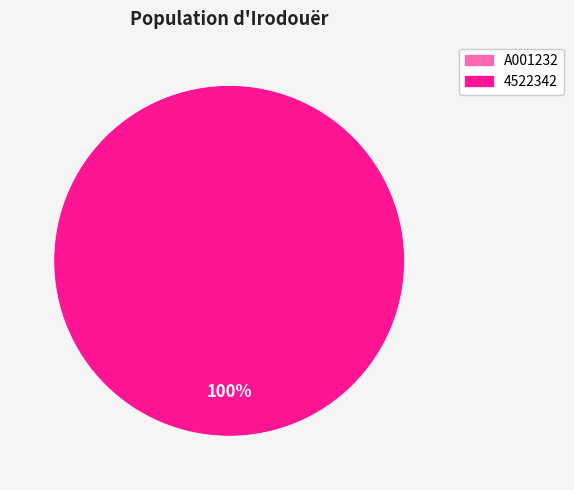

Rank the categories by value from lowest to highest.

A001232, 4522342